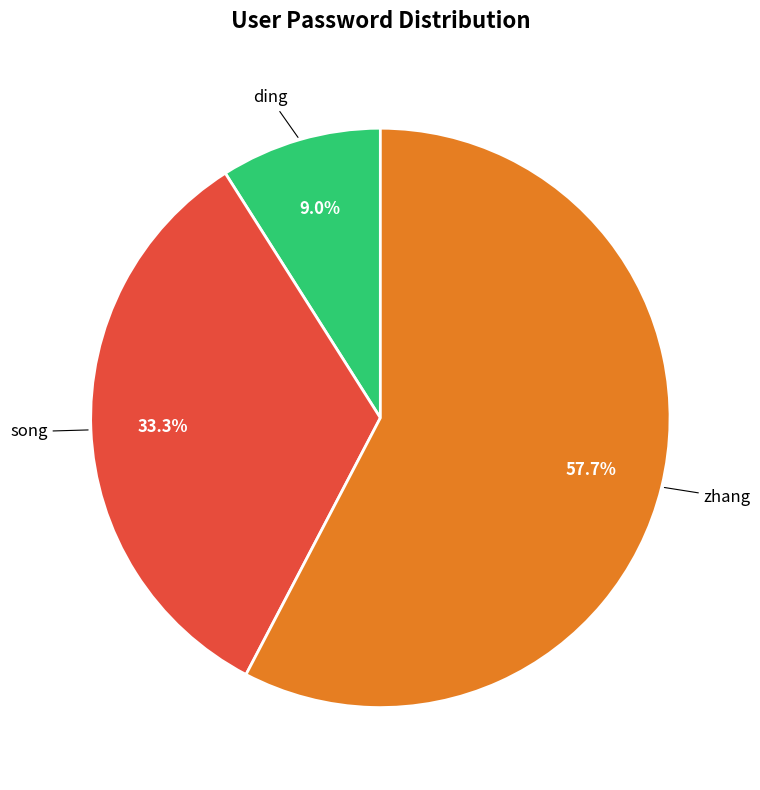

Is there a majority slice in this chart?

Yes